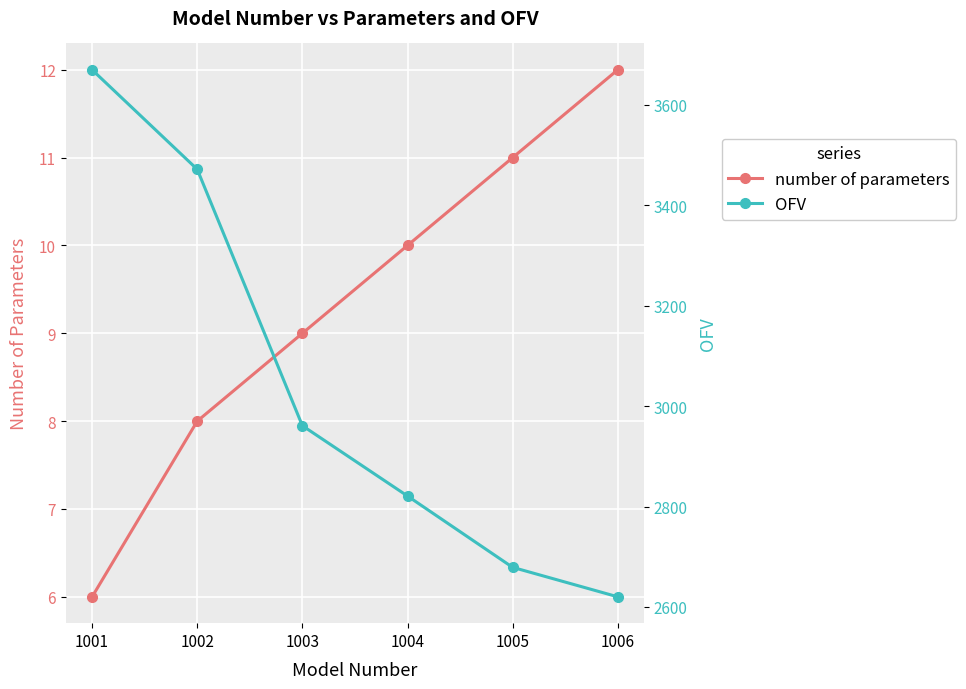

True or false: number of parameters has more than 2 interior local peaks.

False